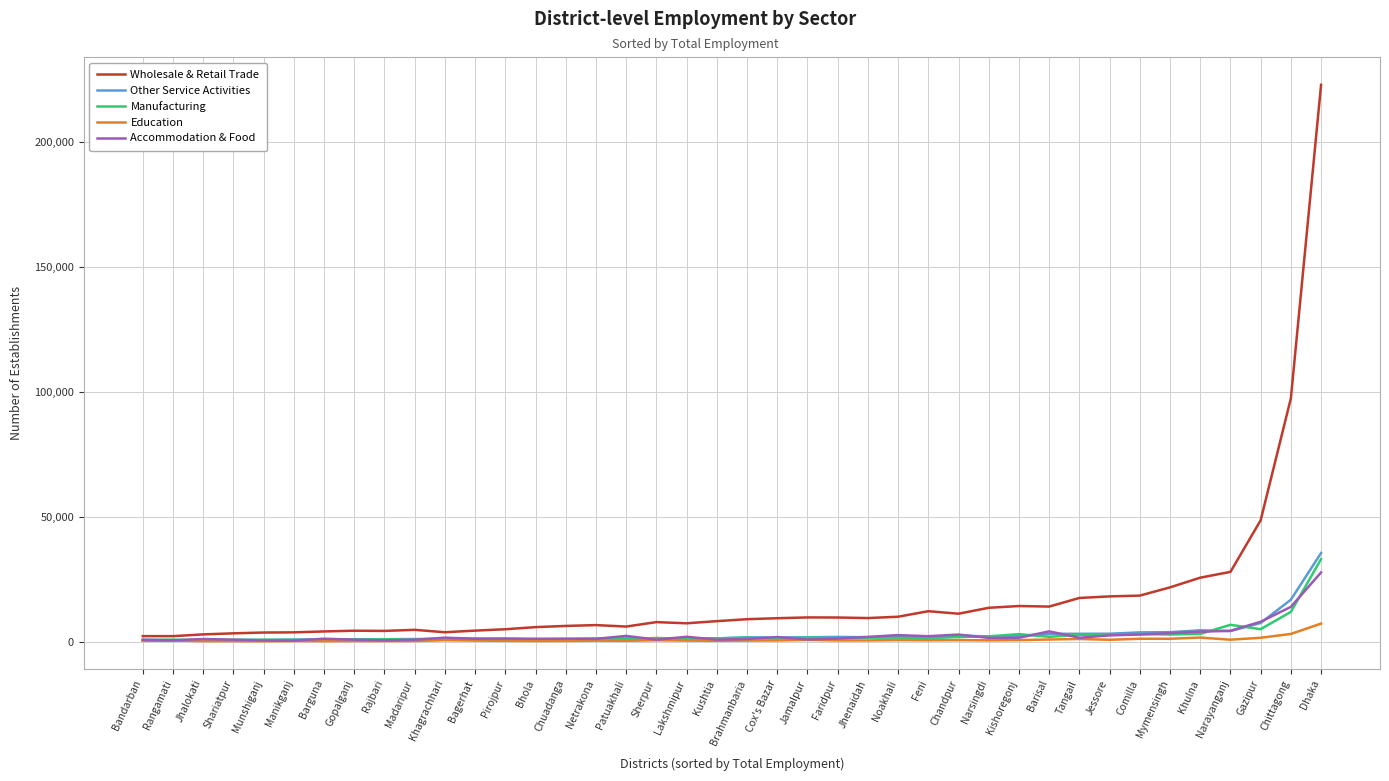

At which category is the sum across all series the highest?

Dhaka